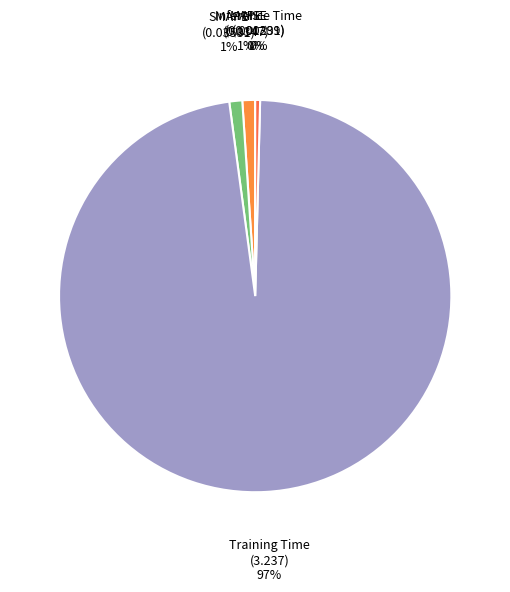

Is the sum of Inference Time and MAPE greater than half?

No